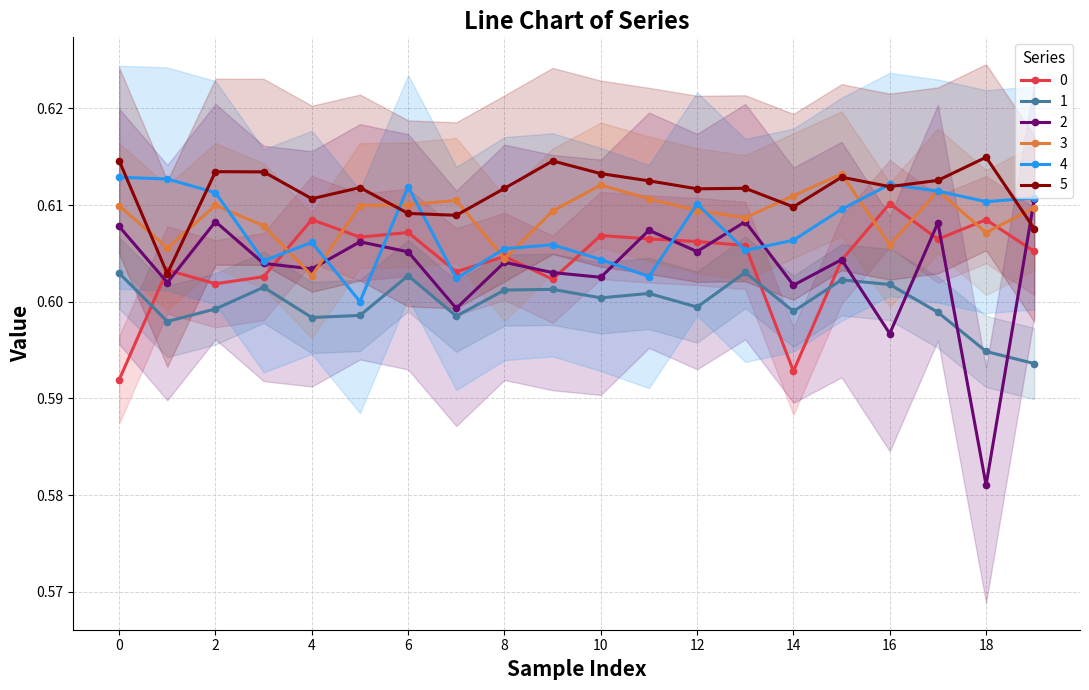

How many categories are shown in the chart?

20